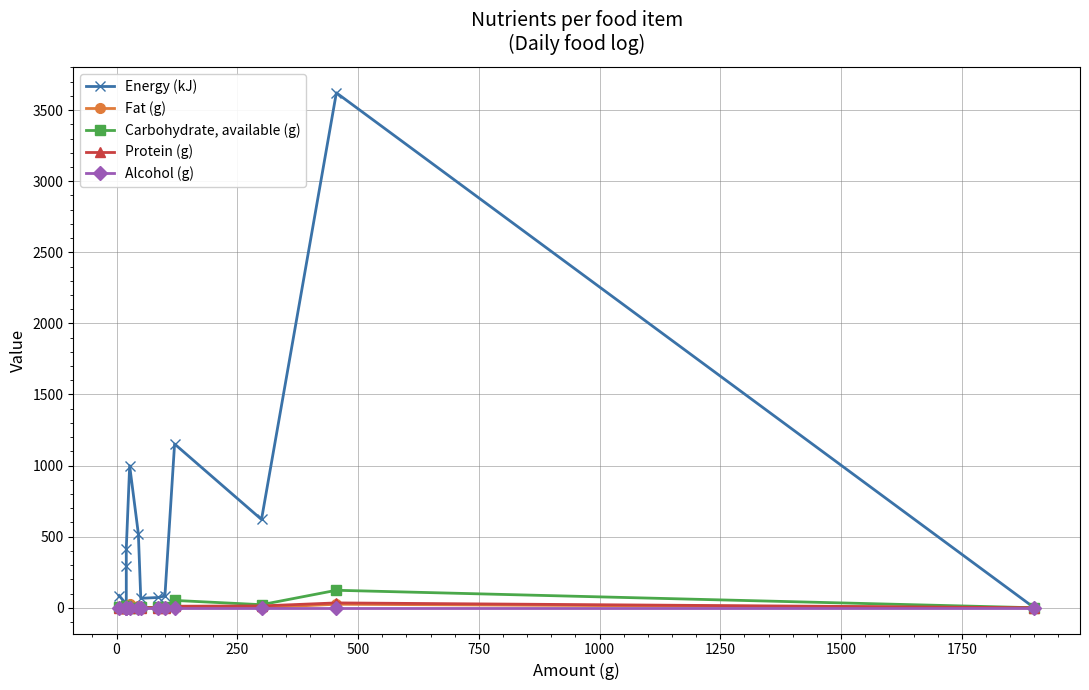

Does the chart have visible grid lines?

Yes